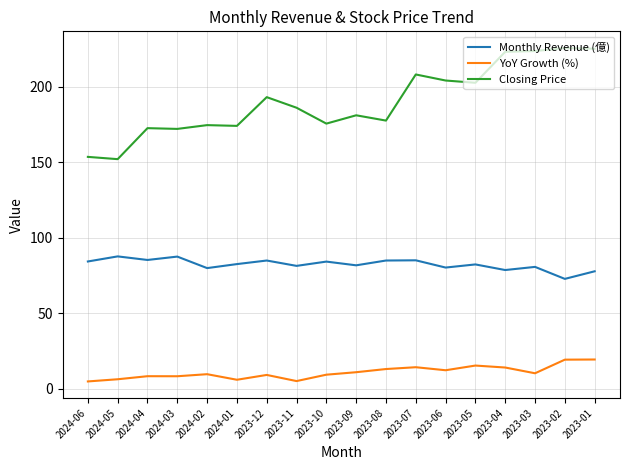

True or false: Monthly Revenue (億) and YoY Growth (%) intersect in this chart.

False